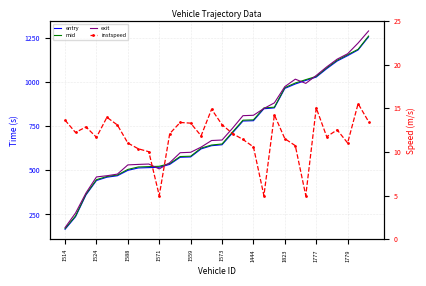

At which label is exit closest to 732?

16